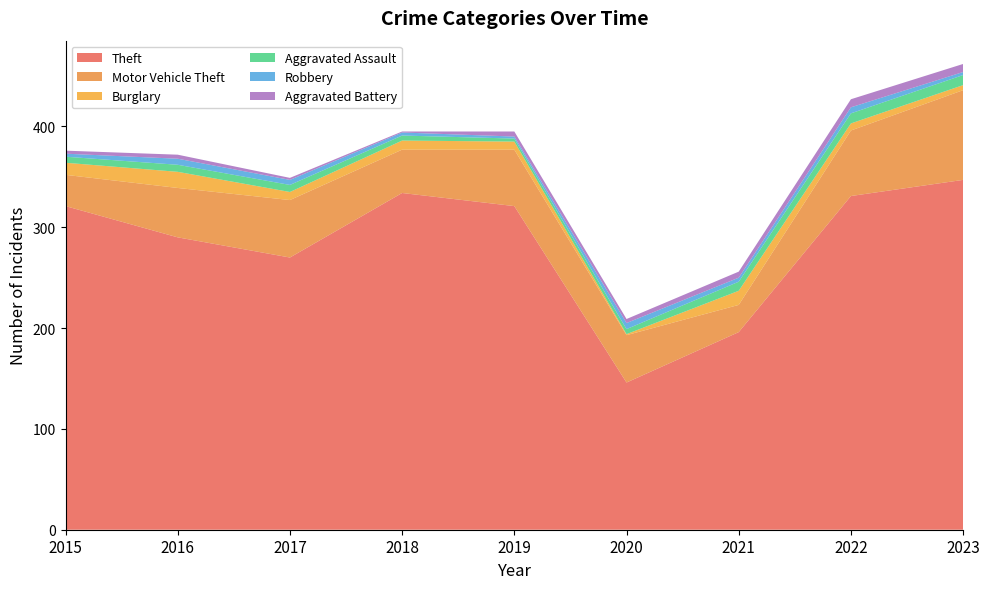

Reading right to left, transcribe all the data shown in this chart.

Theft: 347	331	196	146	321	334	270	290	321
Motor Vehicle Theft: 89	65	27	47	56	43	57	49	31
Burglary: 5	7	14	1	8	9	8	16	12
Aggravated Assault: 10	10	9	5	3	5	7	7	6
Robbery: 3	6	4	6	2	3	5	6	3
Aggravated Battery: 8	8	6	4	5	1	2	4	3